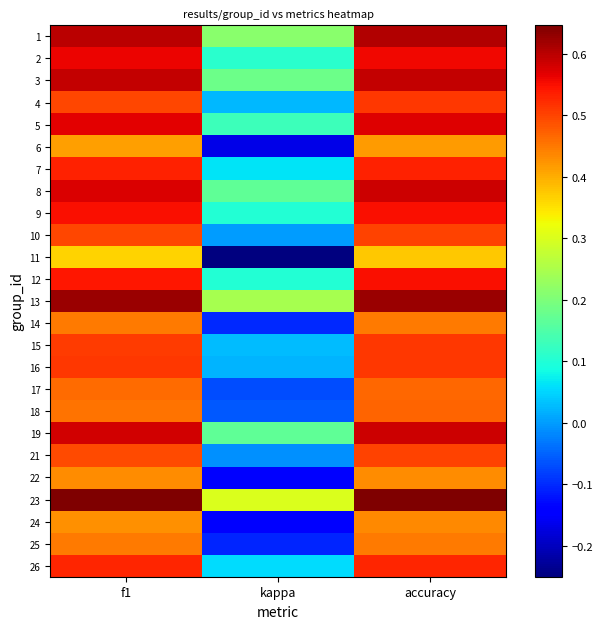

Count the number of data series in this chart.

25